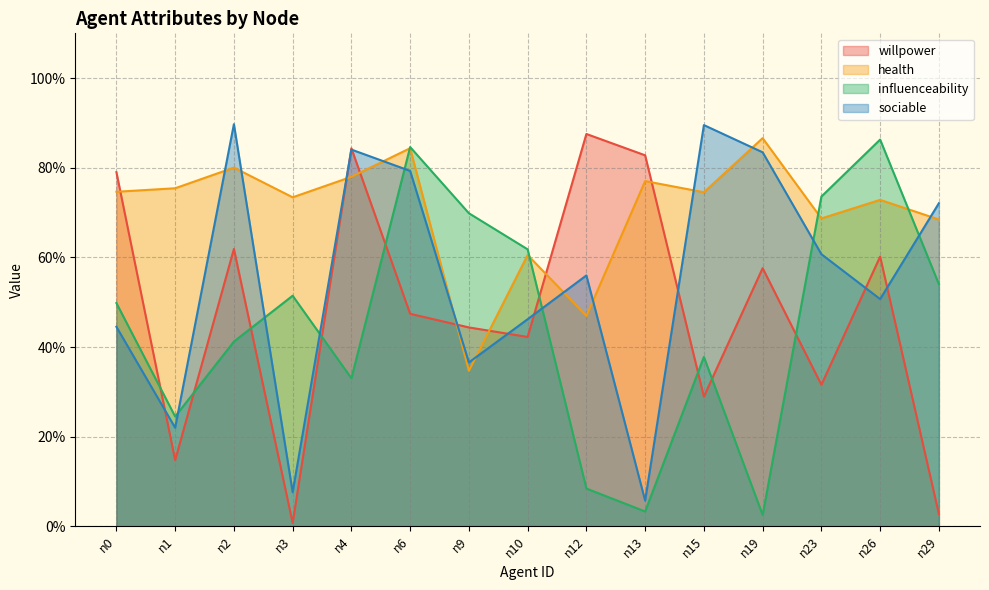

Count the number of categories in the chart.

15